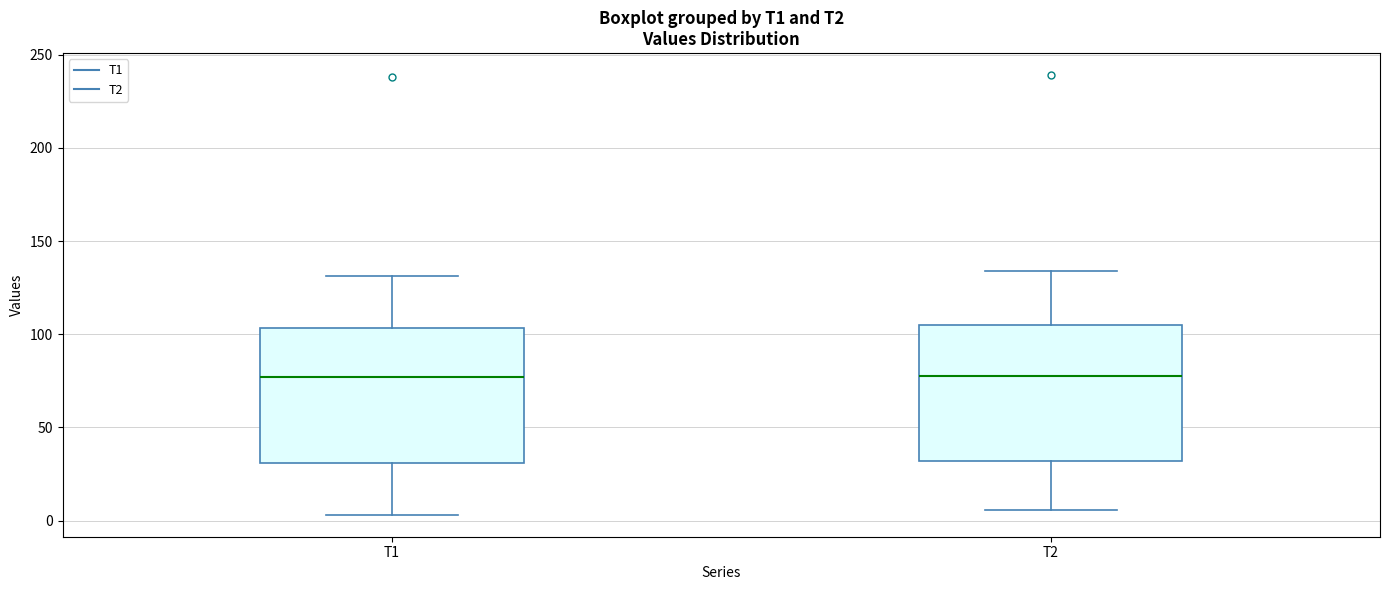

Reading left to right, read every box against the y-axis: the position of its median line, the range the box covers, and the ends of its whiskers. The values are not printed on the chart, so give them approximately, as read against the axis.

T1: median 75, box 30 to 105, whiskers 5 to 130
T2: median 80, box 30 to 105, whiskers 5 to 135